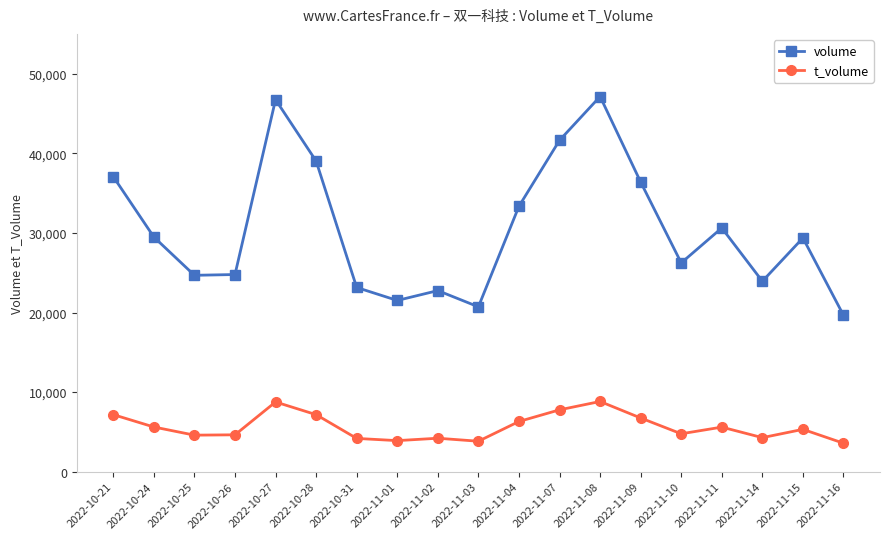

Is it true that t_volume equals 7162 at 2022-10-28?

True